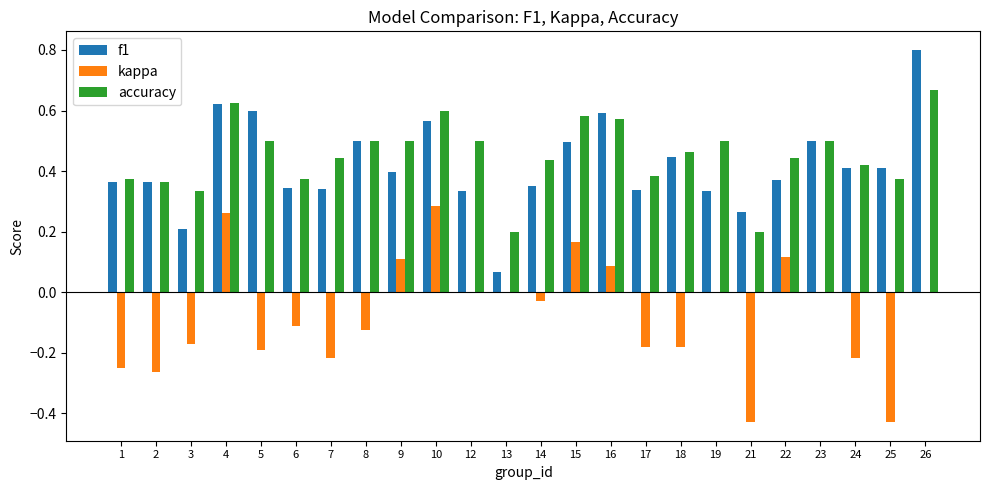

Is it true that accuracy equals 0.3 at 21?

False